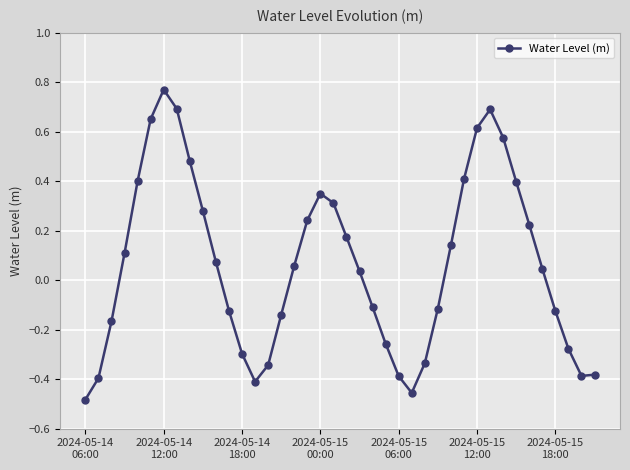

What is the difference between the maximum and second lowest values?

1.2